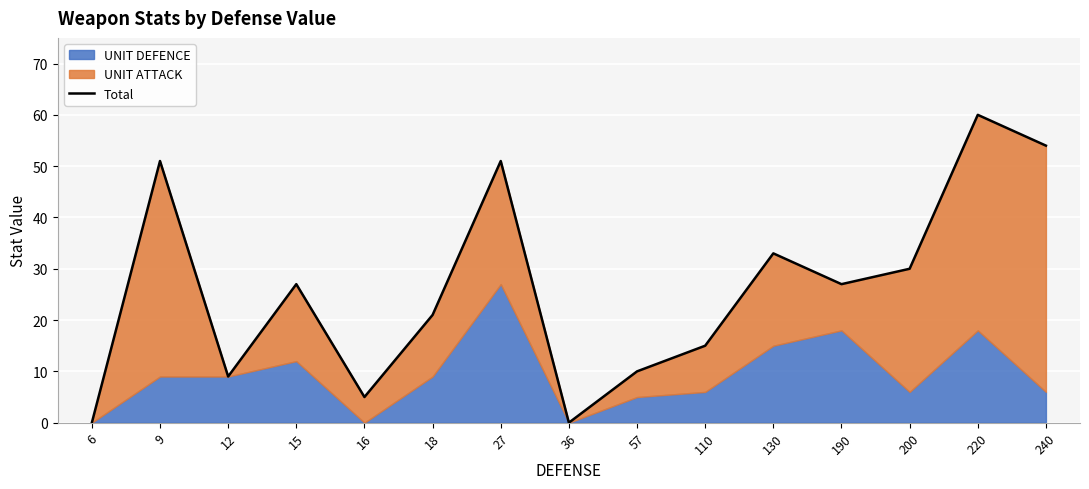

Which label corresponds to the smallest value in the chart?

6